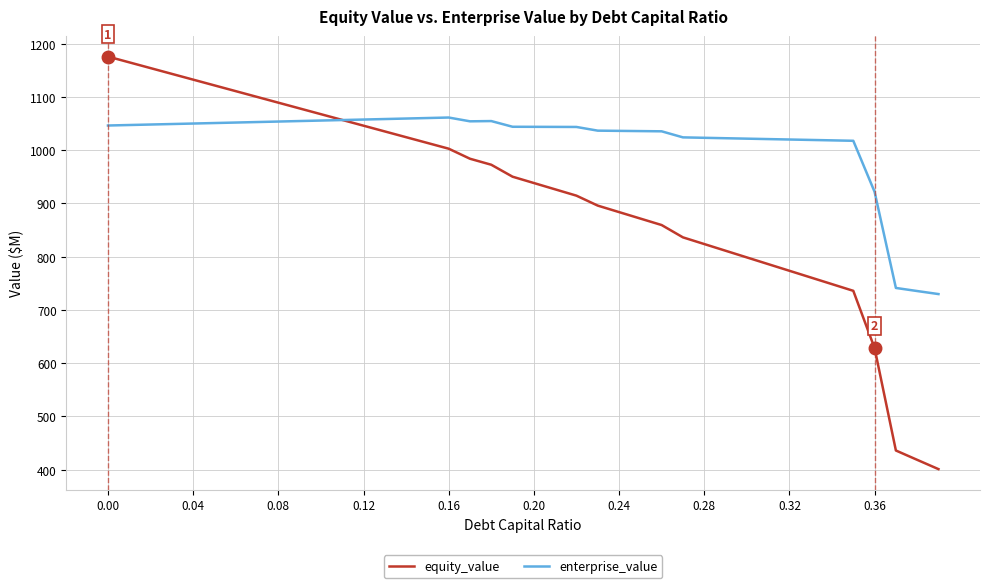

How many values in the equity_value series are below 950?

20